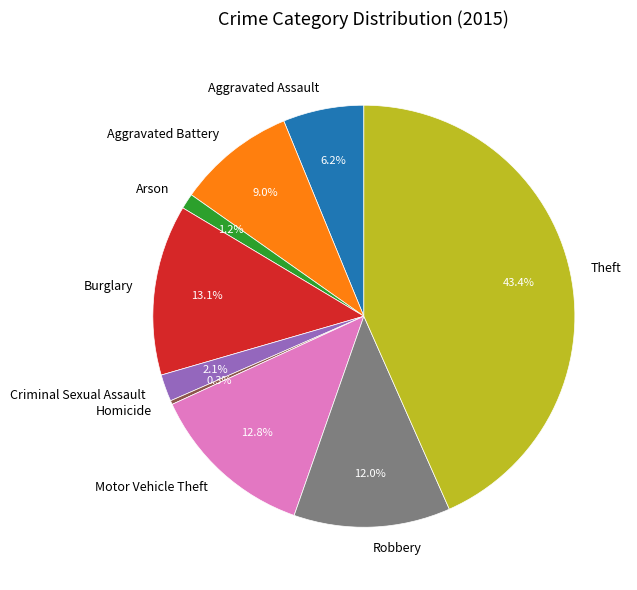

True or false: Theft accounts for 43% of the total.

True